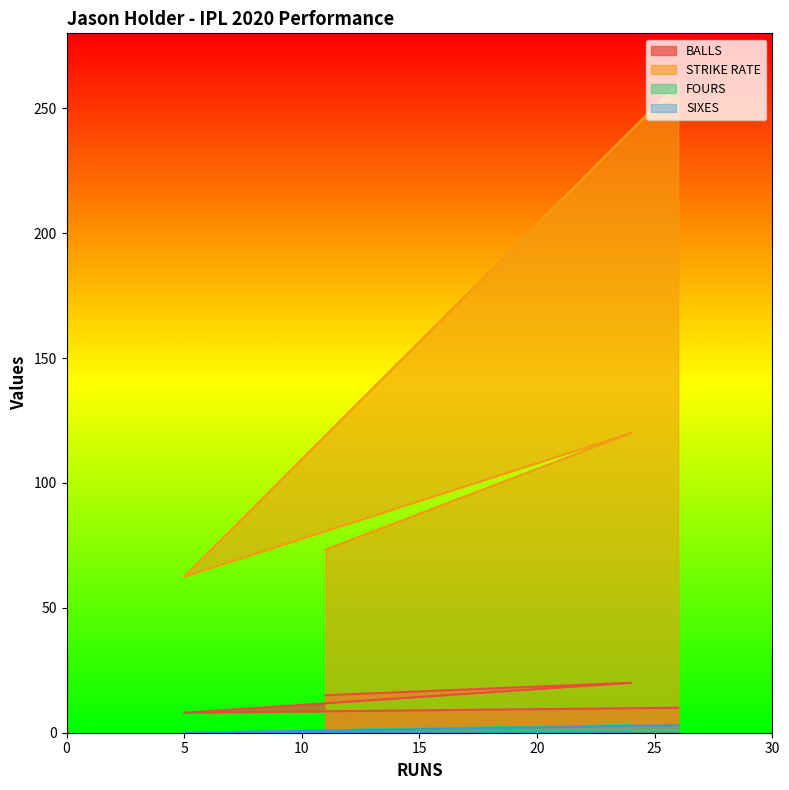

Does the chart have visible grid lines?

No